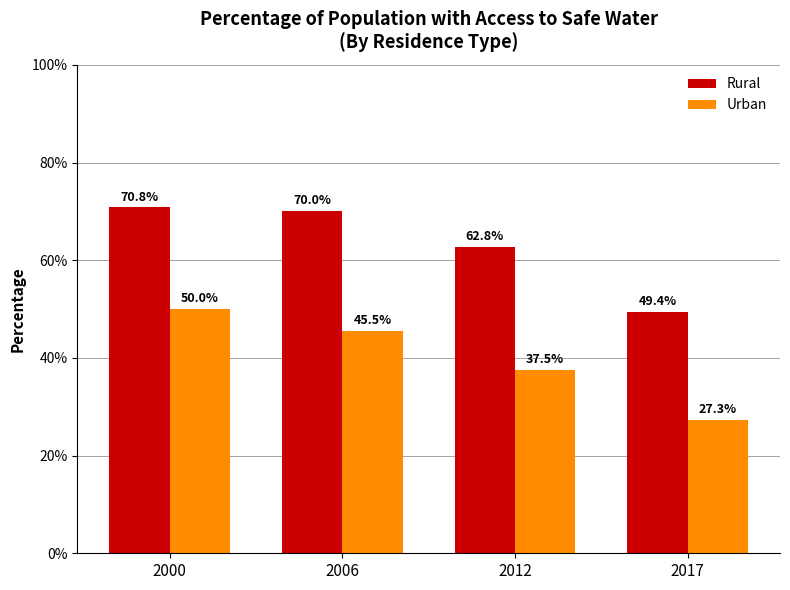

What is the difference between the highest and lowest values at 2017?

22.1